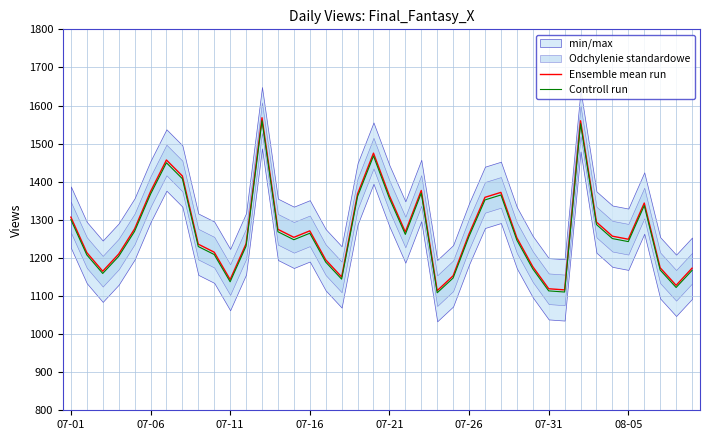

What is the lowest value of the Controll run series?

1108.4